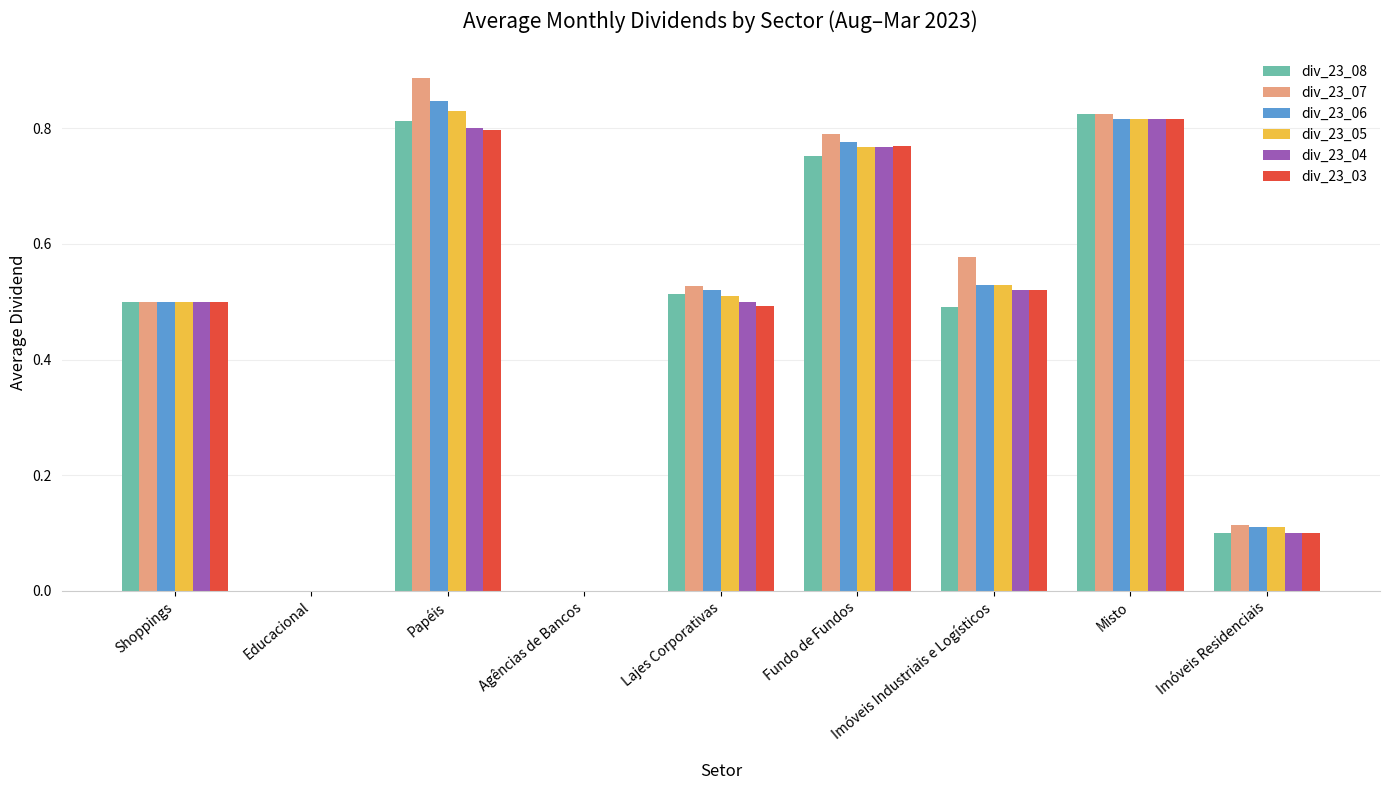

What is the sum of the div_23_04 values at Fundo de Fundos and Shoppings?

1.3